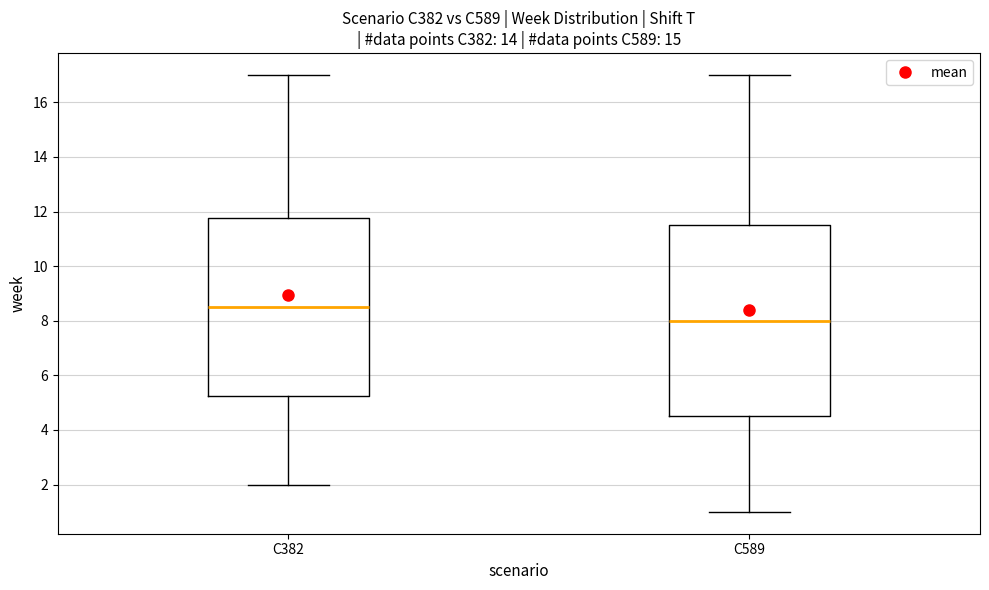

Comparing the boxes themselves (not the whiskers), which one is the tallest?

C589